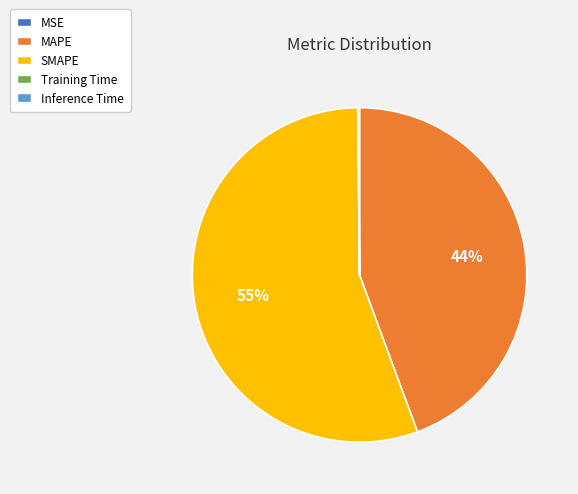

Which category has the biggest portion of the pie?

SMAPE